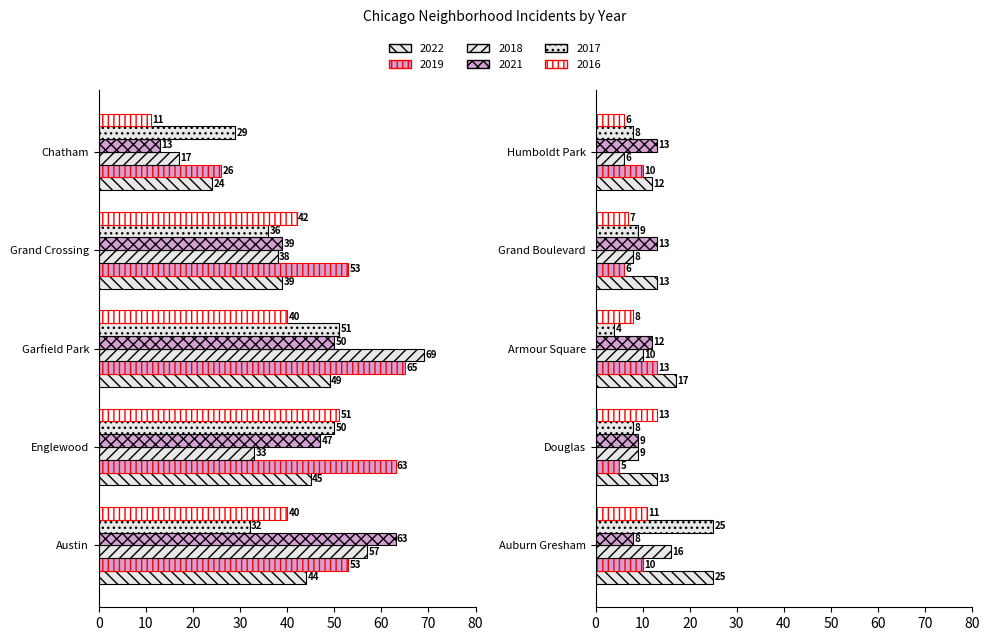

What are all the series names shown in the legend?

2022, 2019, 2018, 2021, 2017, 2016